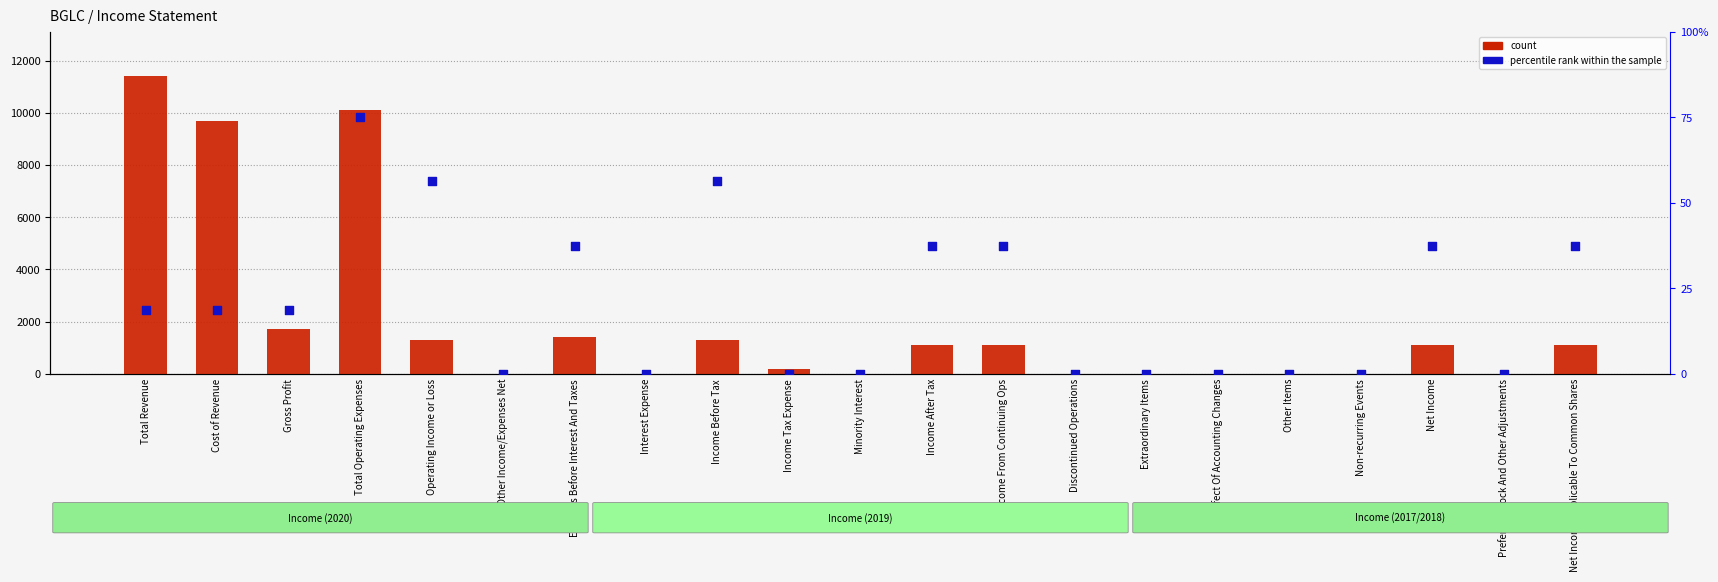

Which series reaches the maximum Y coordinate?

count